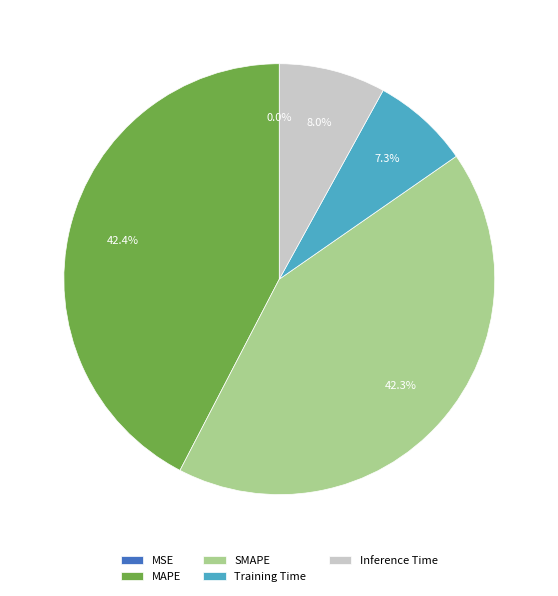

Combined, what portion of the pie is MAPE and Training Time?

49.7%